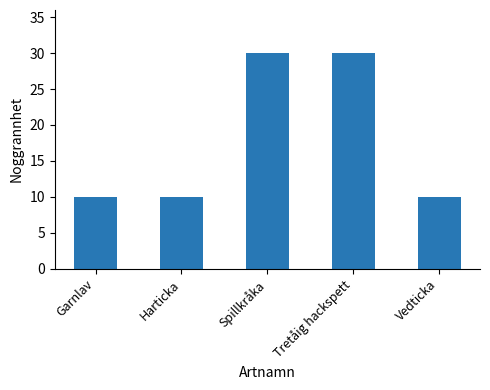

What is the ratio of the value at Garnlav to the value at Spillkråka?

0.3